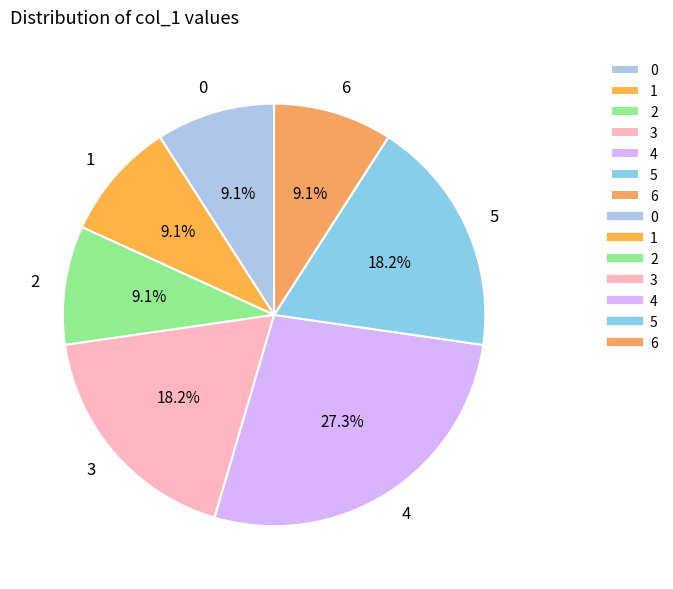

Between 5 and 1, which is larger?

5